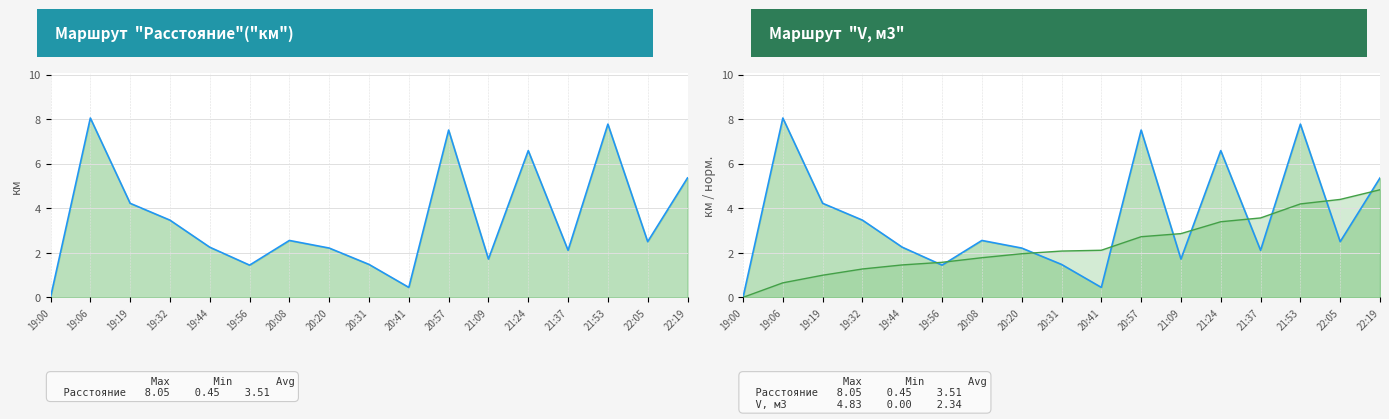

At 22:05, list the series in order from largest to smallest.

V, м3, Расстояние